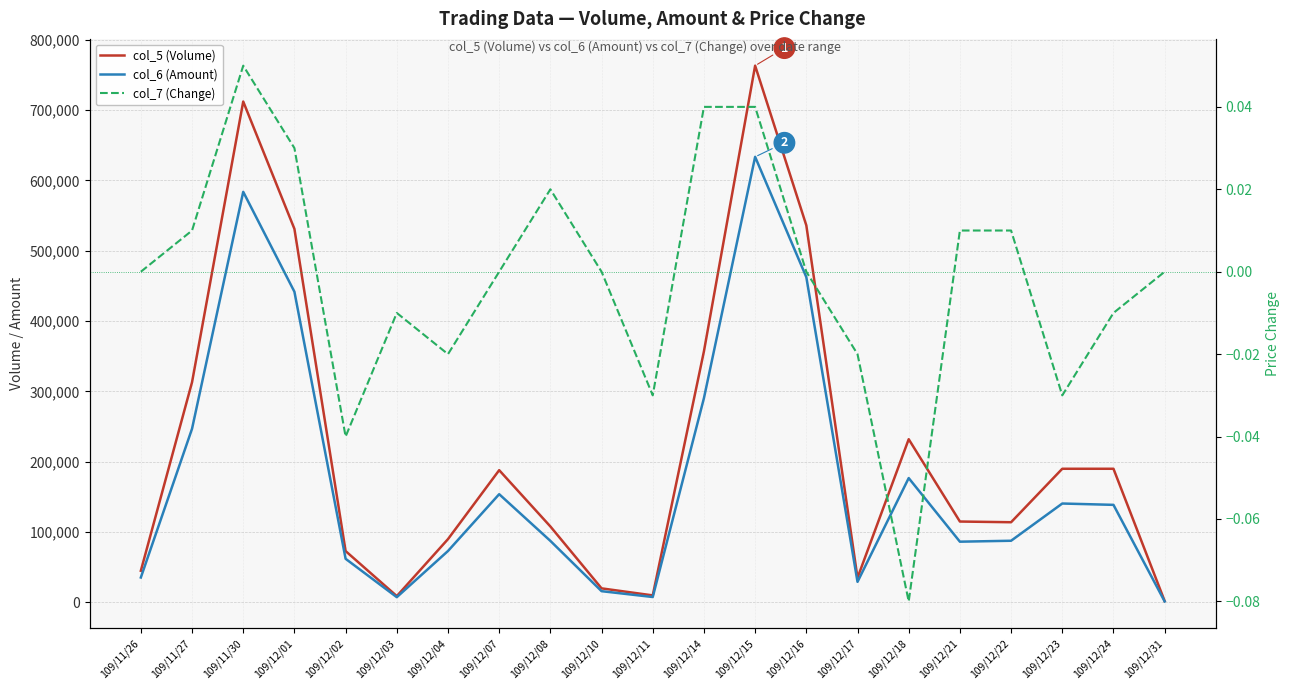

How many series are shown in this chart?

3